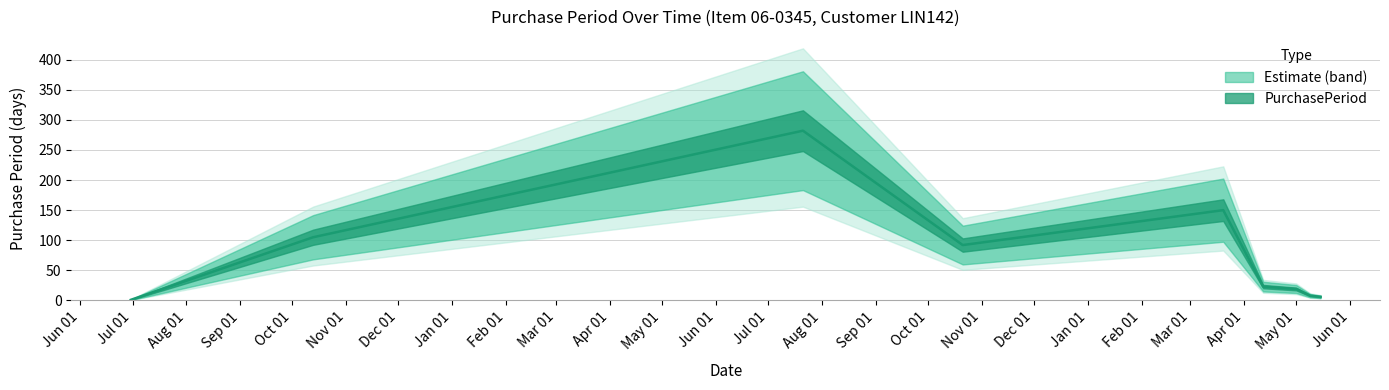

How many data points does each series have?

9